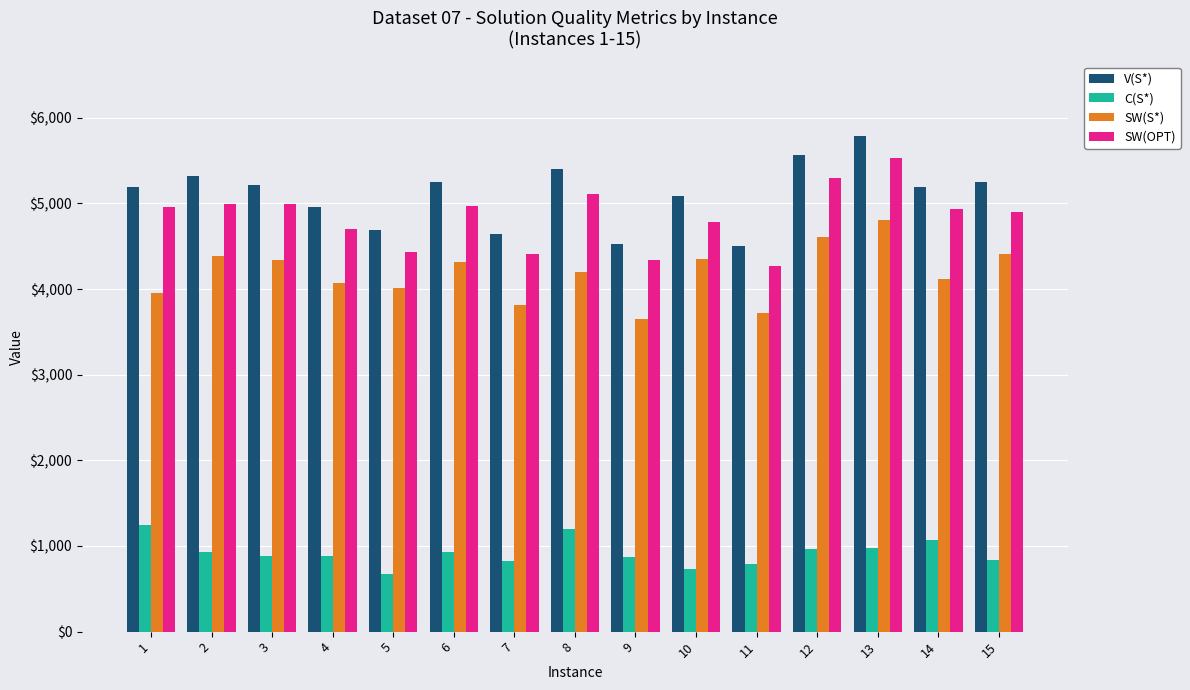

How many bars are there in each group?

4